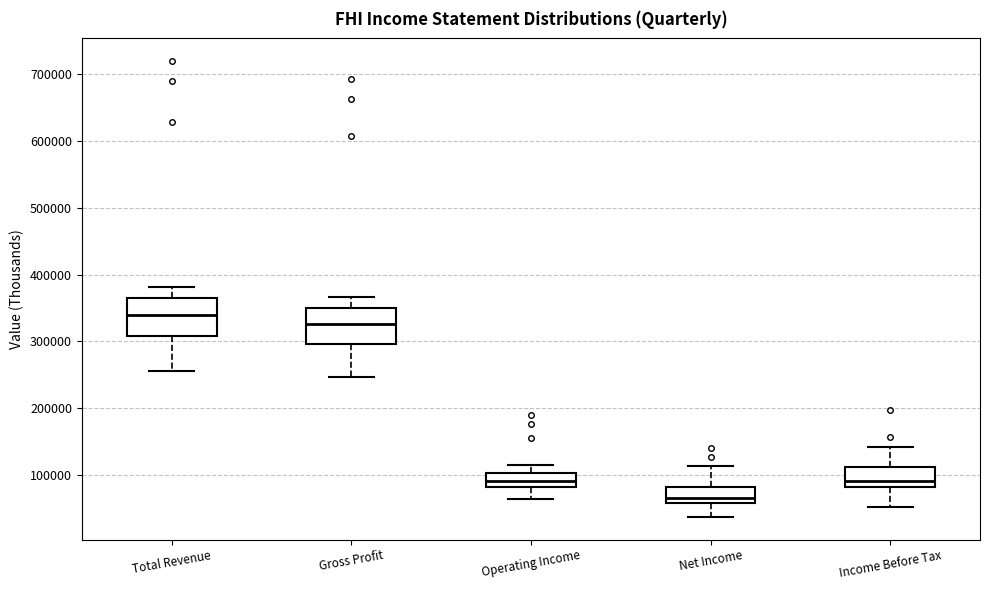

Which box has the lowest median line?

Net Income